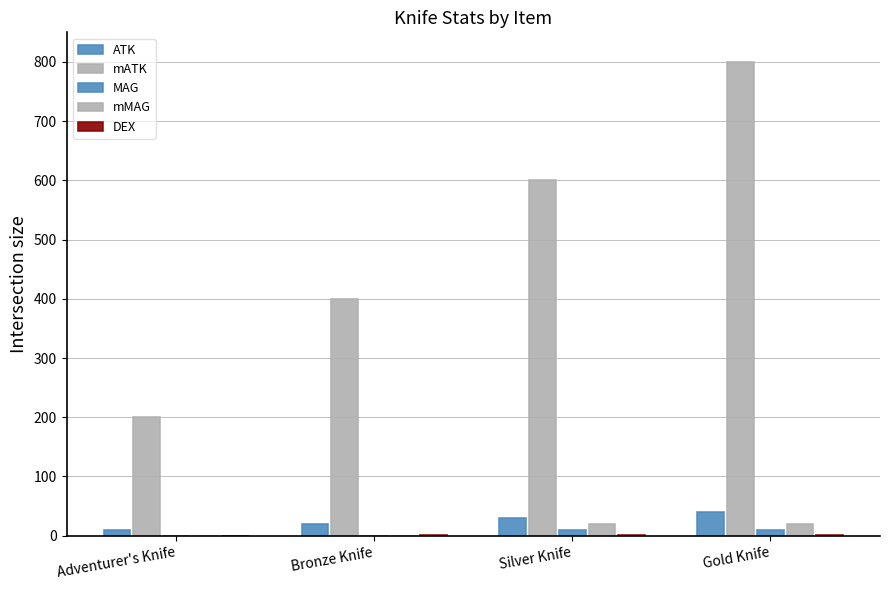

How many series are shown in this chart?

5